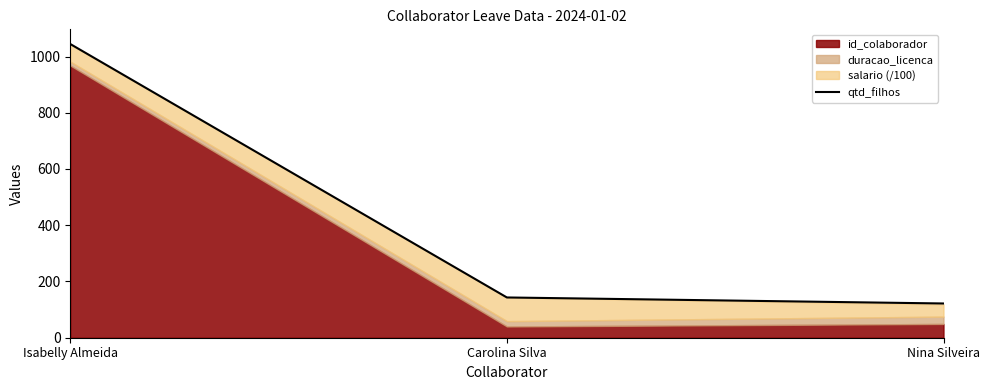

How many values in the qtd_filhos series exceed 143?

2